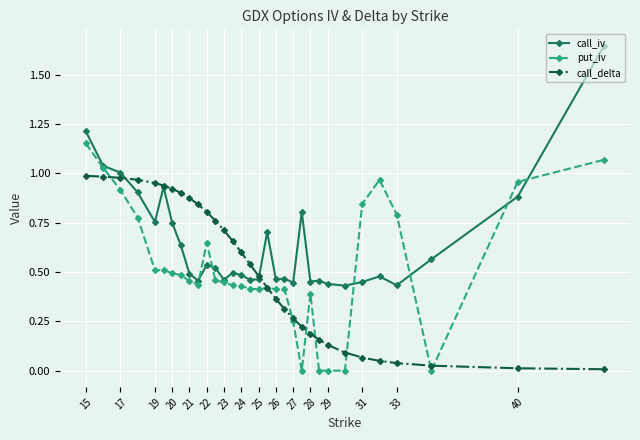

At how many categories does at least one series exceed 0?

32